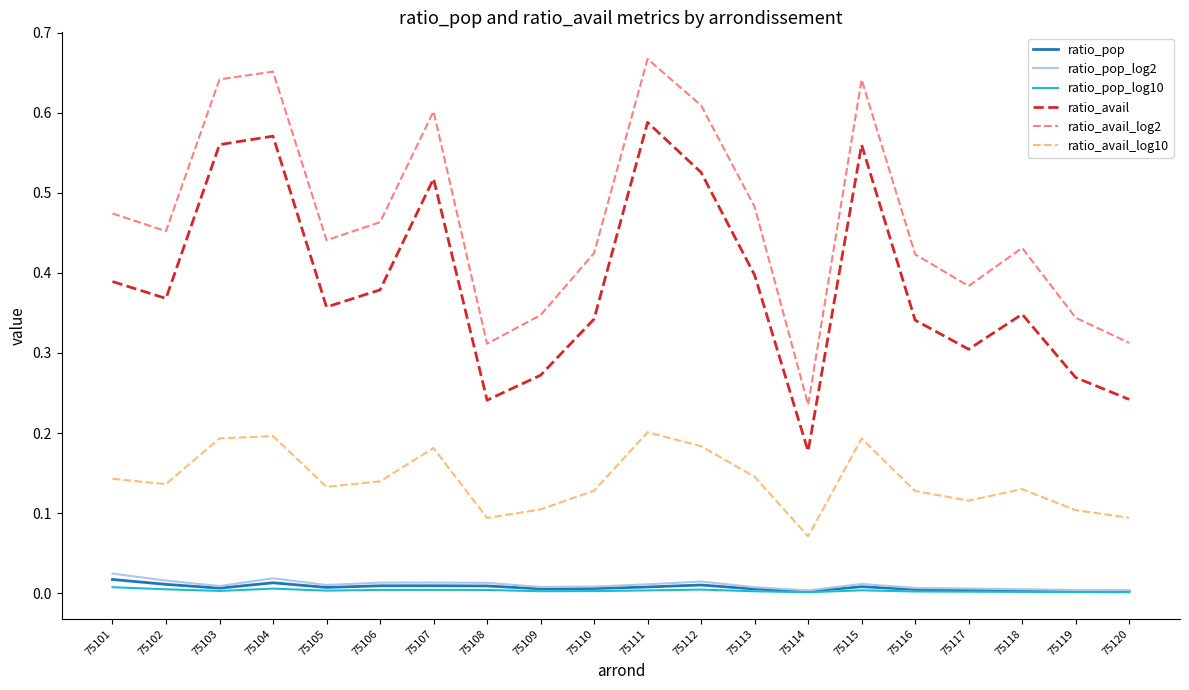

True or false: ratio_pop_log10 and ratio_avail_log10 cross at least once.

False